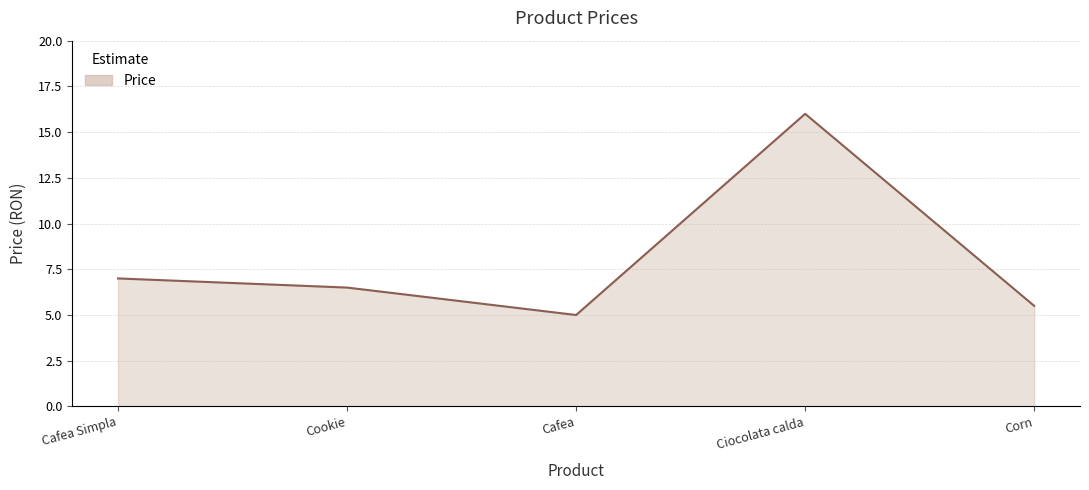

What position from the right is Cafea Simpla?

5